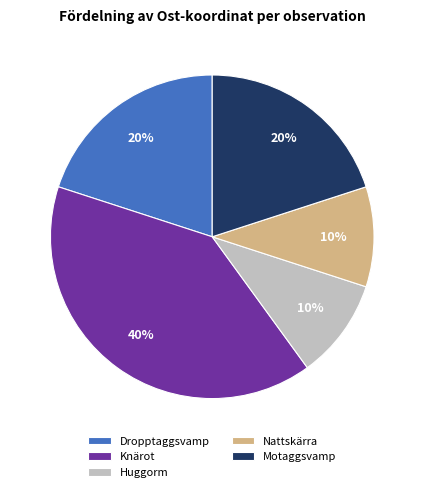

Is there any slice that represents more than half of the pie?

No